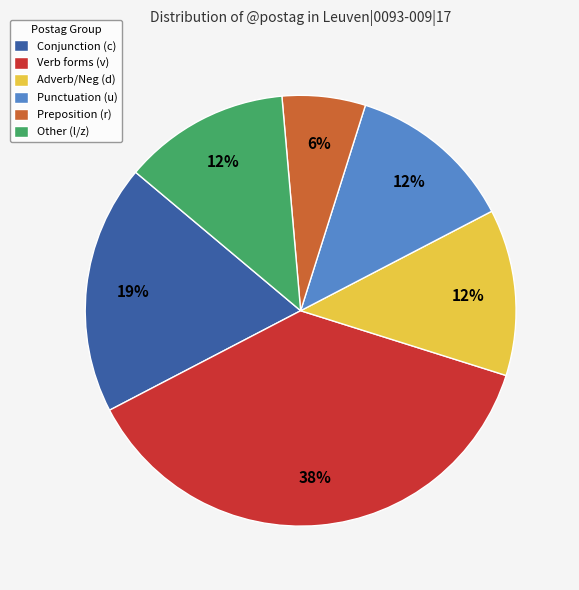

Does any single category account for the majority?

No